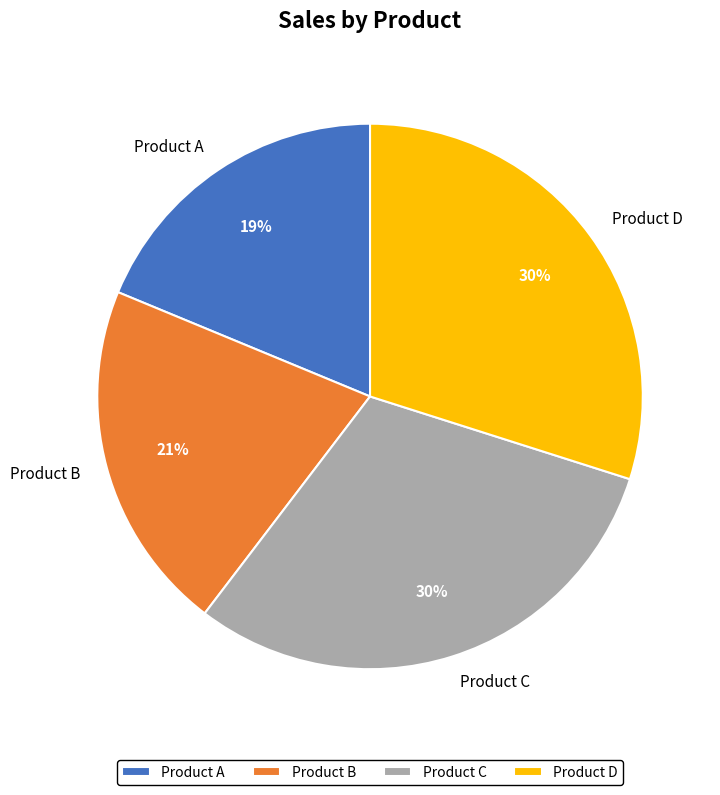

To the nearest percent, what is the difference between the Product B and Product D slice percentages?

9%